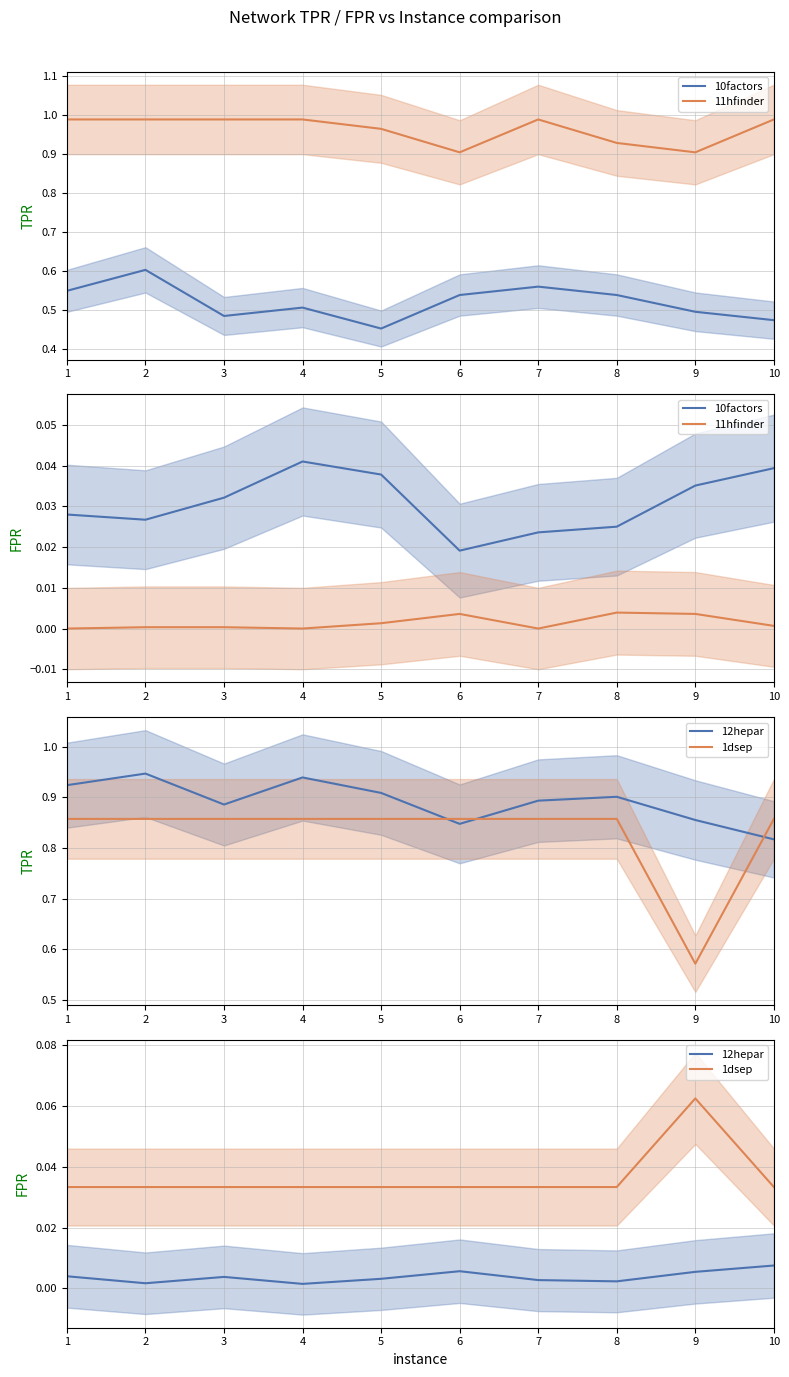

How many interior local valleys does the 10factors series have?

2